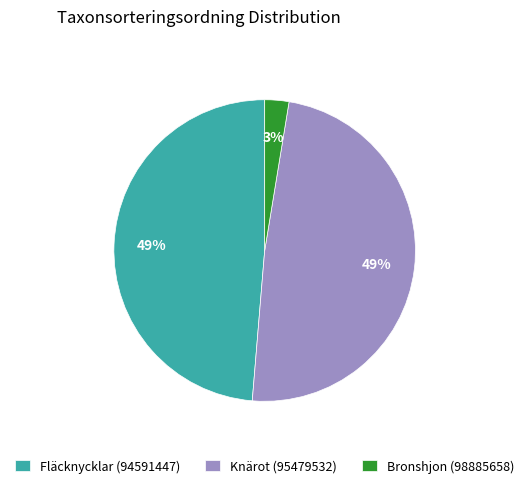

Is there any slice that represents more than half of the pie?

No